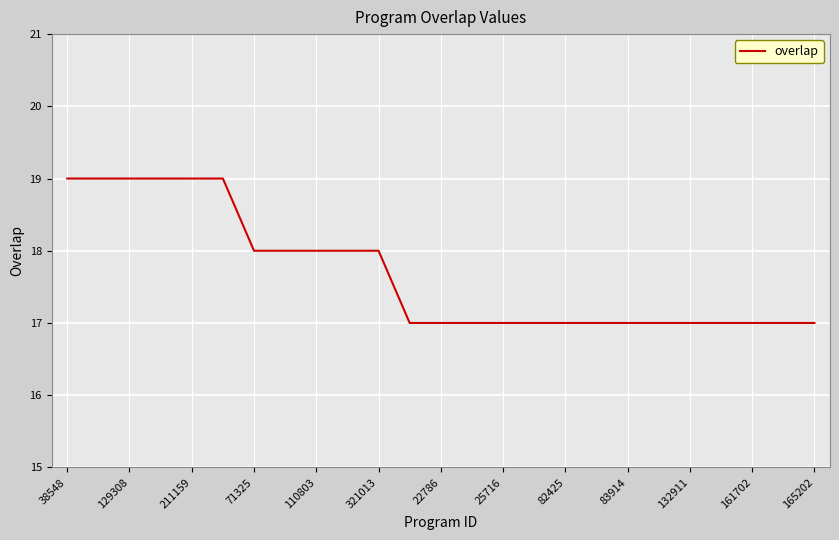

Count the values in the range 17 to 18.

19